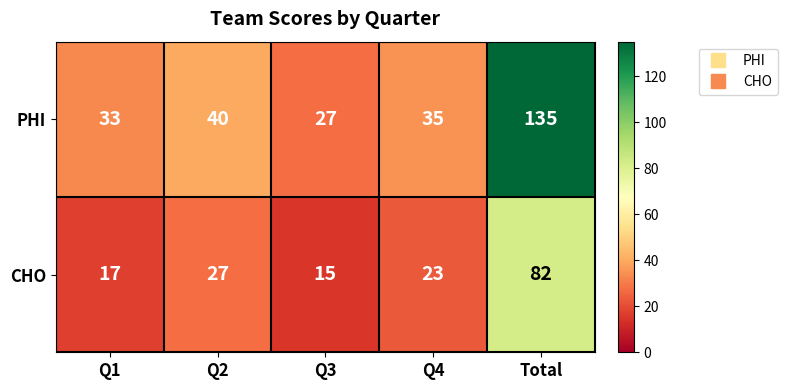

The value of PHI at Total is 135. True or false?

True